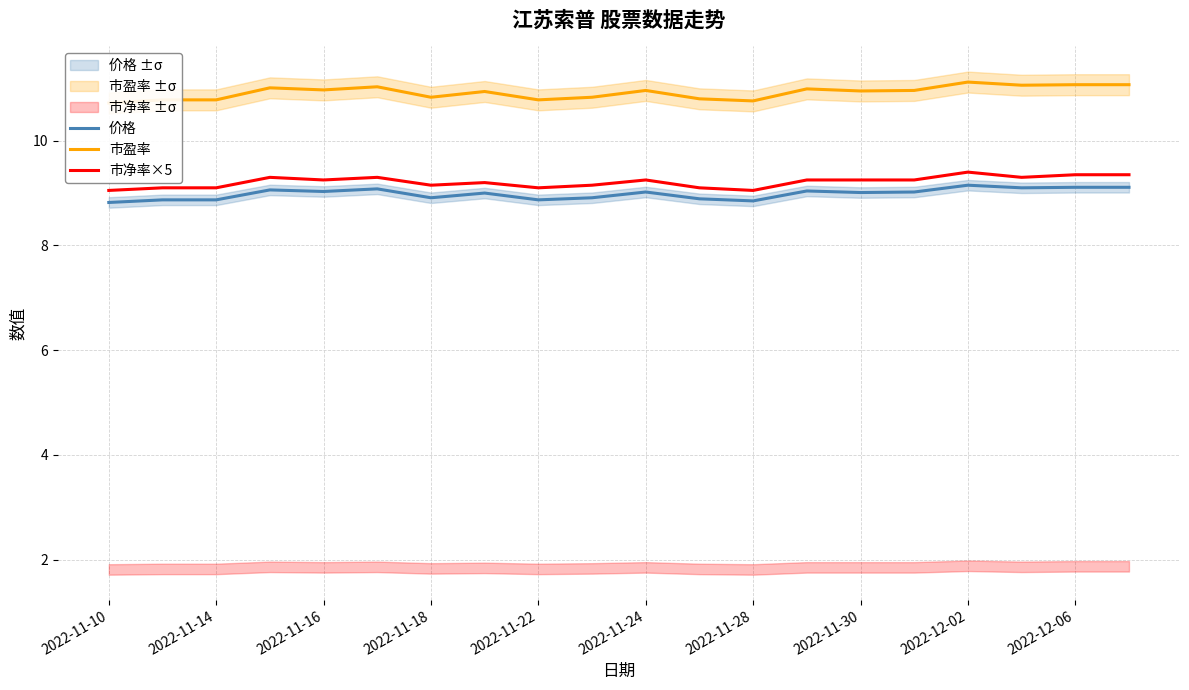

Where is 价格 nearest to the value 8?

2022-11-10